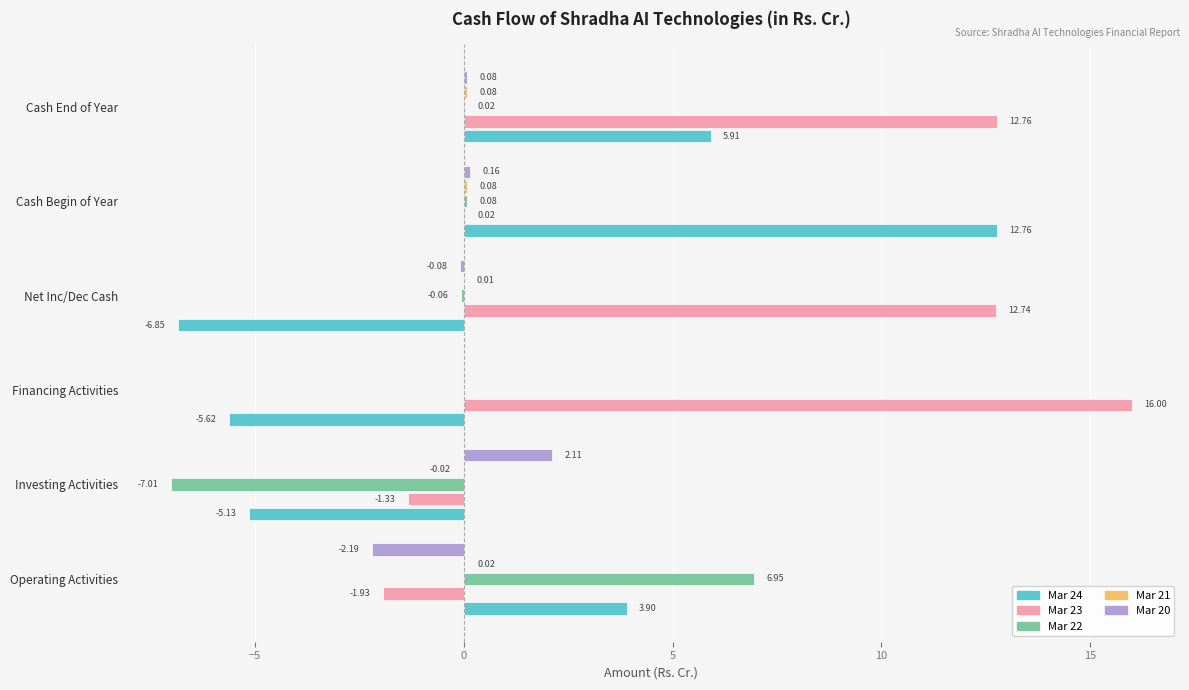

At which label is Mar 22 closest to 0?

Financing Activities